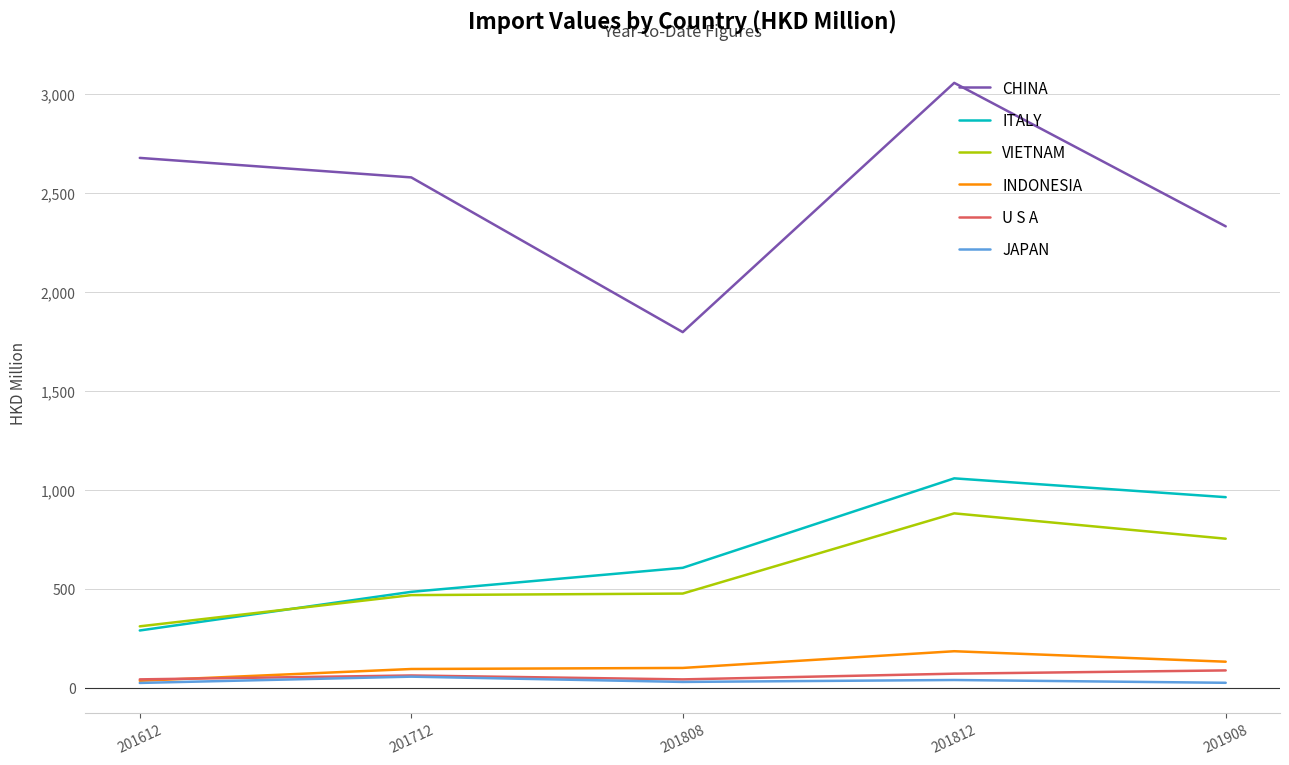

Is it true that JAPAN equals 40.0 at 201812?

True